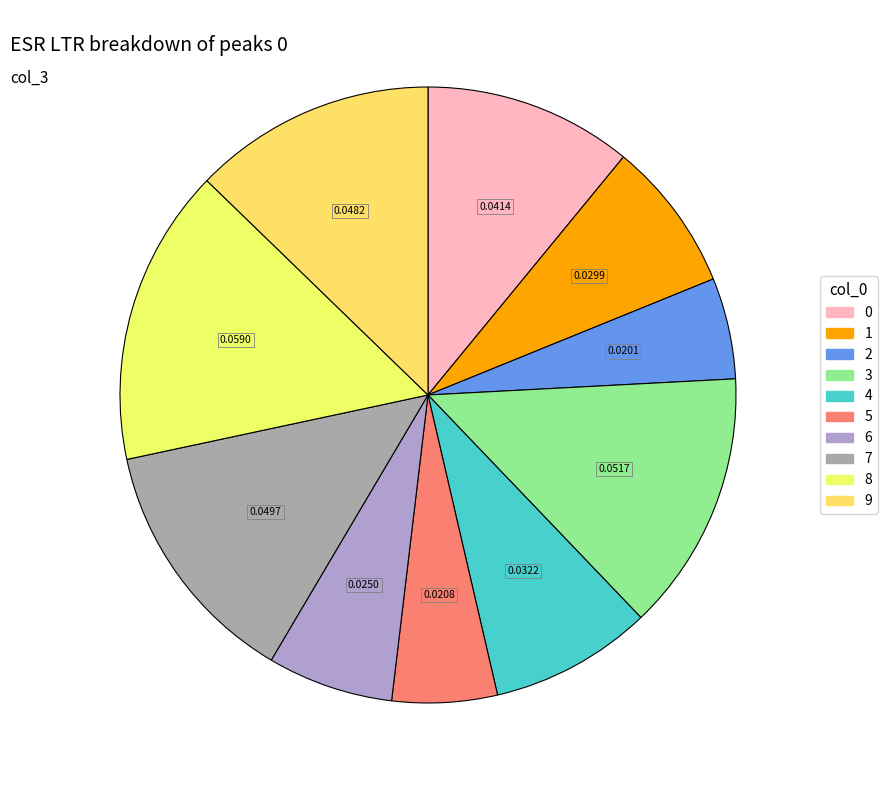

To the nearest percent, what portion does 5 represent?

6%